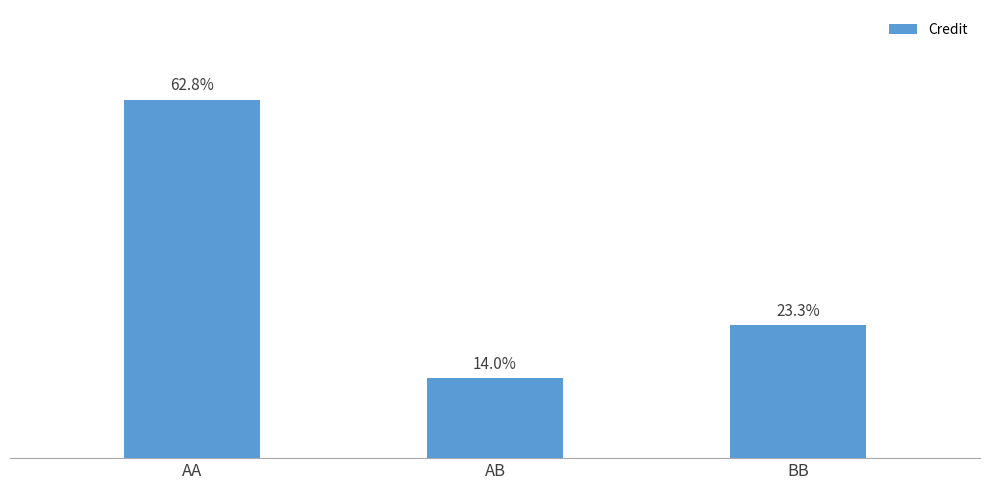

Approximately how many times larger is the value at AA compared to AB?

4.5